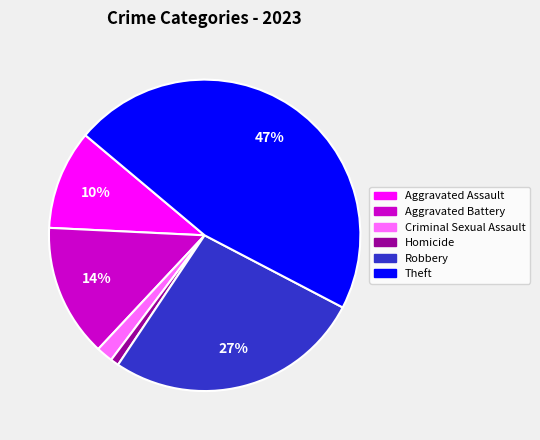

Is there any slice that represents more than half of the pie?

No